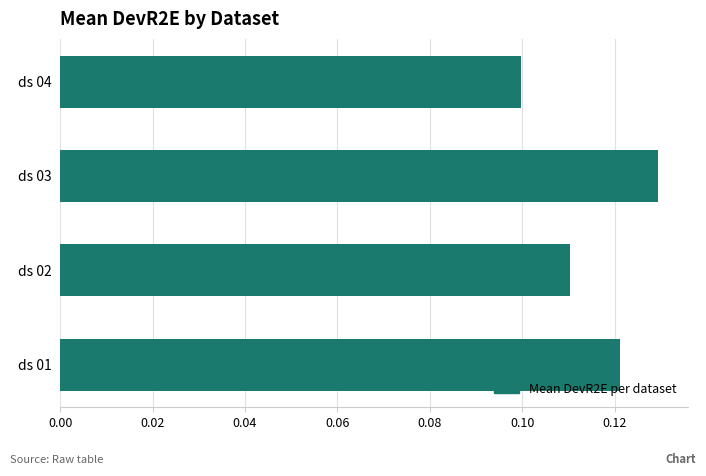

Count the values in the range 0 to 1.

4